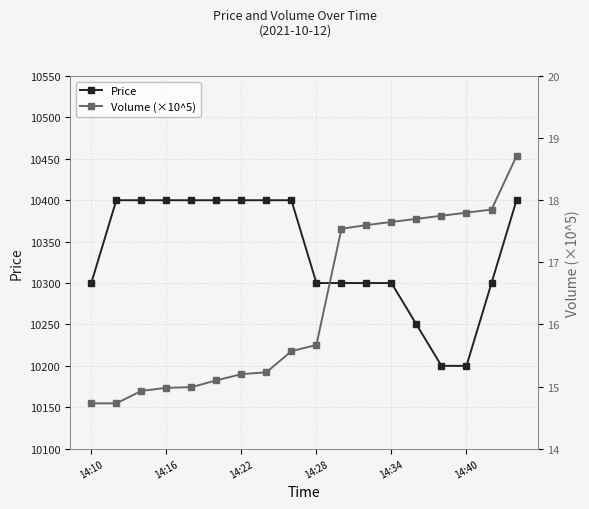

True or false: Price has a value of 10300 at 14:10.

True